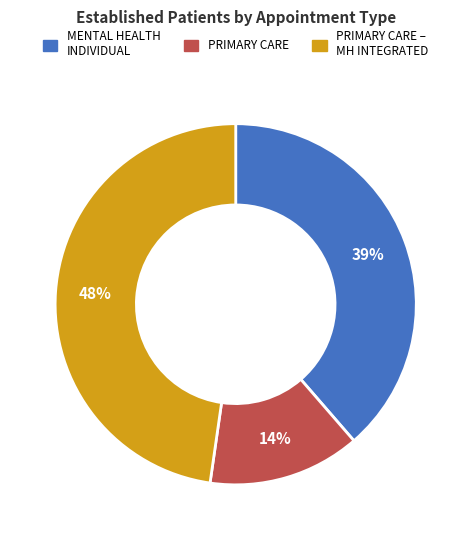

To the nearest percent, what percentage of the pie is MENTAL HEALTH INDIVIDUAL?

39%